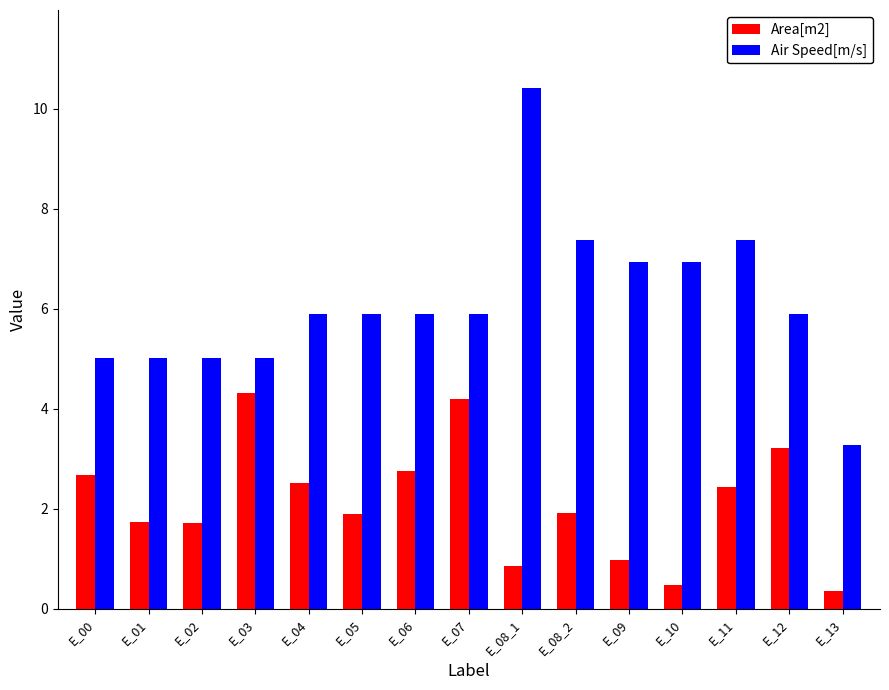

At which category does the chart reach its peak across all series?

E_08_1